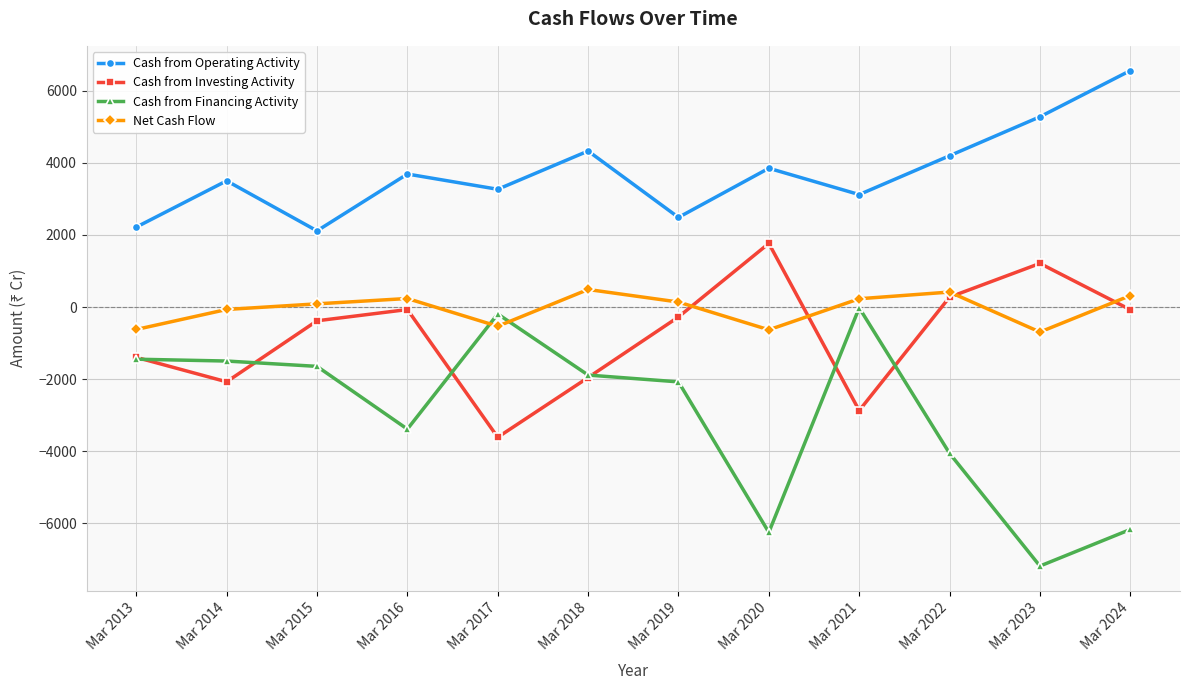

What is the difference between the second highest and minimum values in the Cash from Operating Activity series?

3163